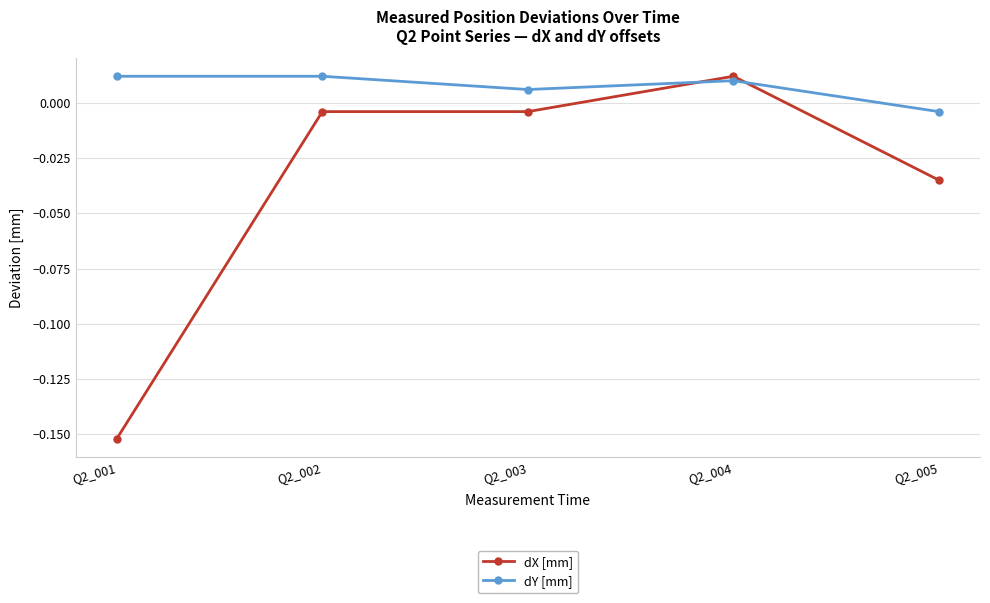

Between Q2_001 and Q2_005, which series saw the biggest shift?

dX [mm]